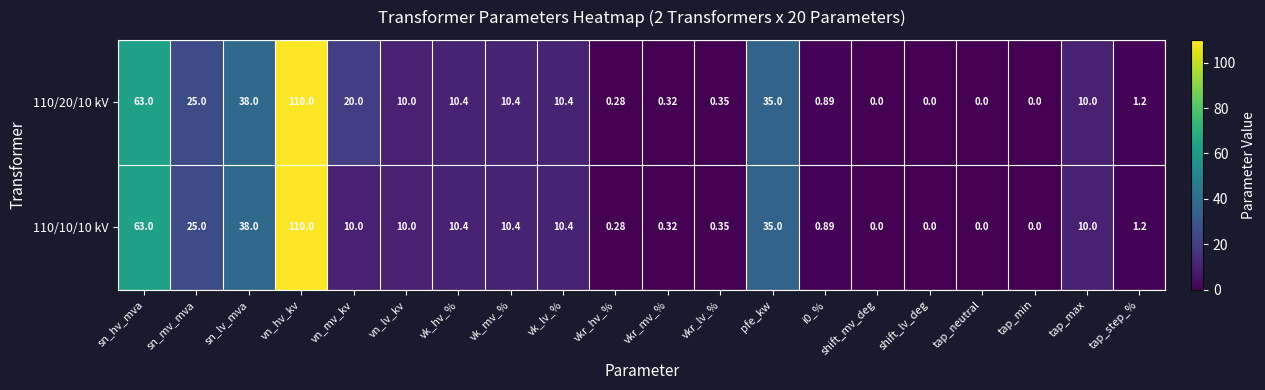

How many data points does each series have?

20